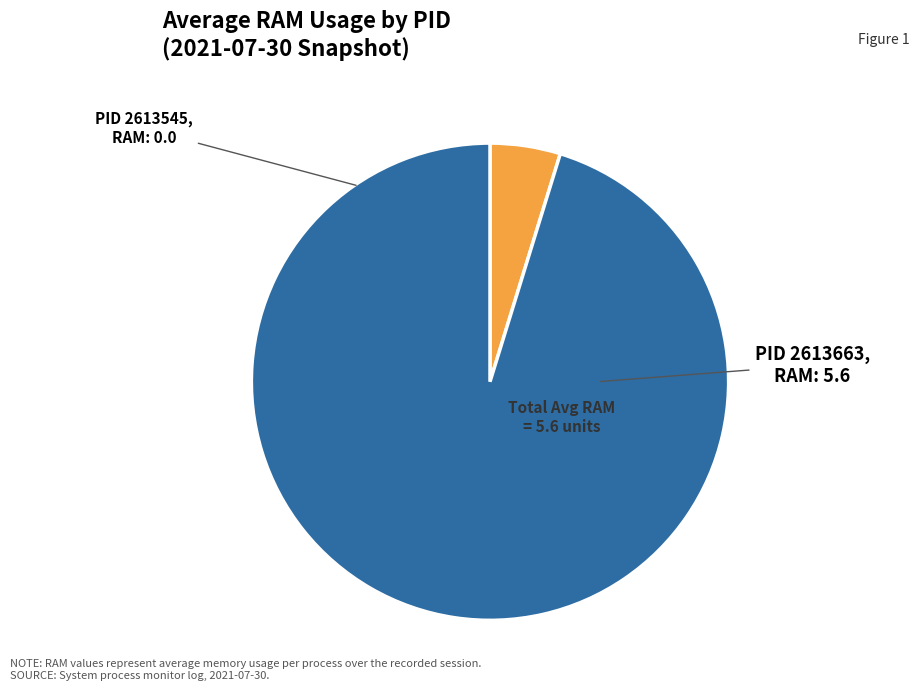

How many slices are in this pie chart?

2